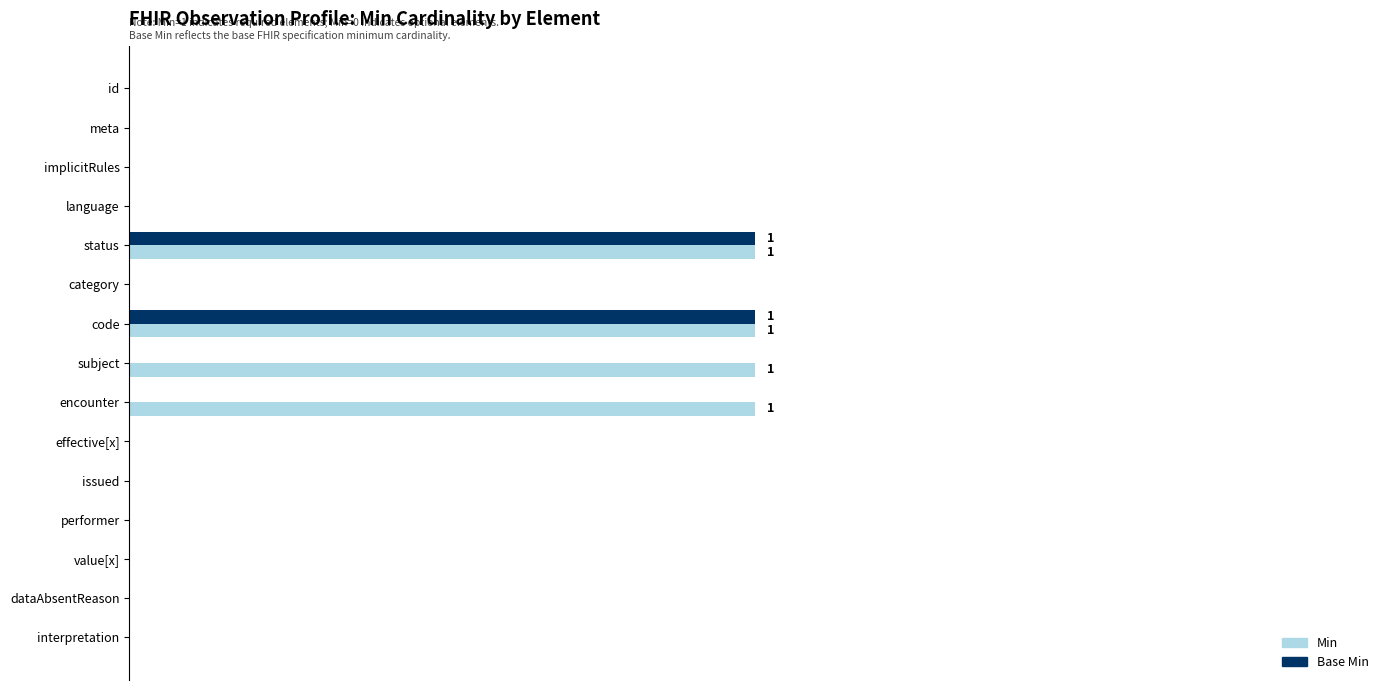

How many bars are there in total?

30